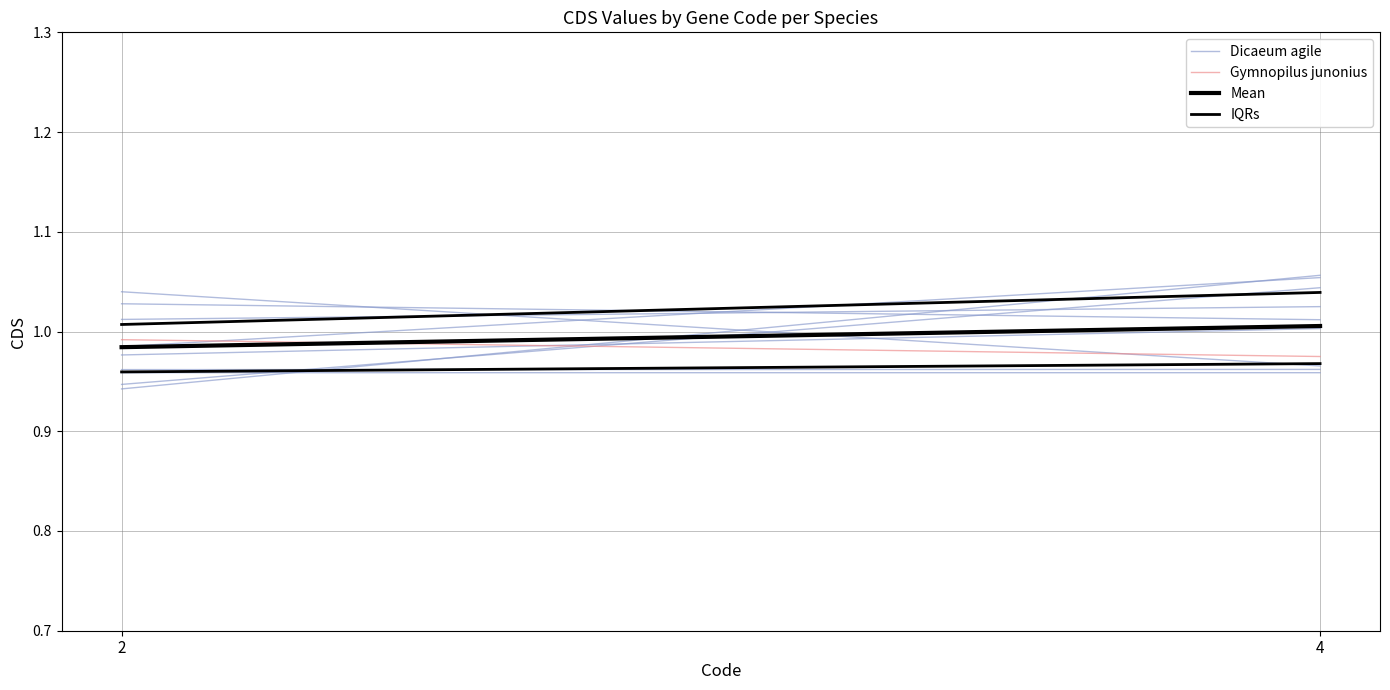

The value of IQRs at 4 is 1.0. True or false?

True